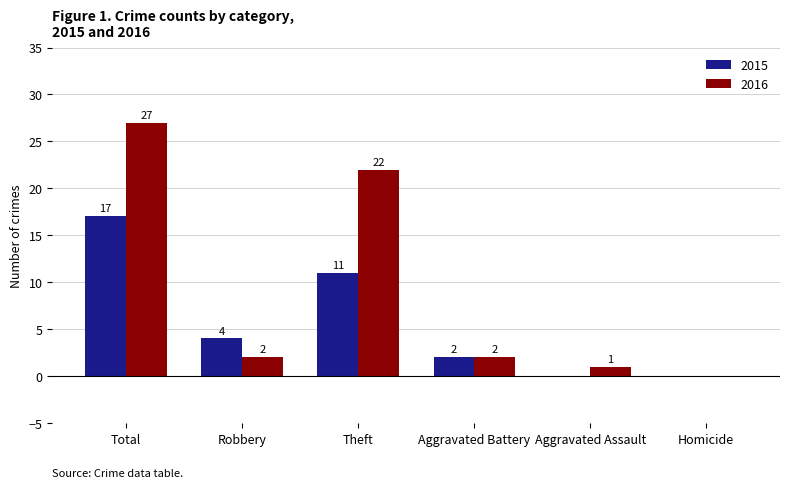

What is the sum of all 2016 values?

54